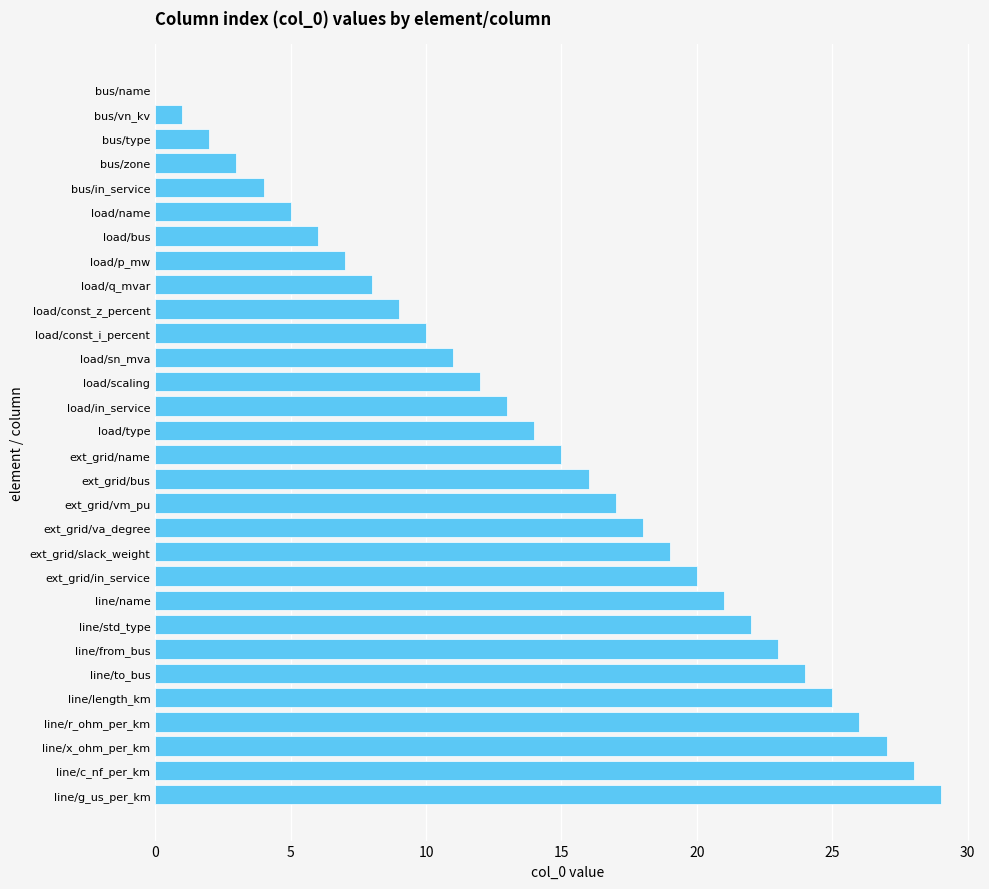

What value does the data have at ext_grid/name?

15